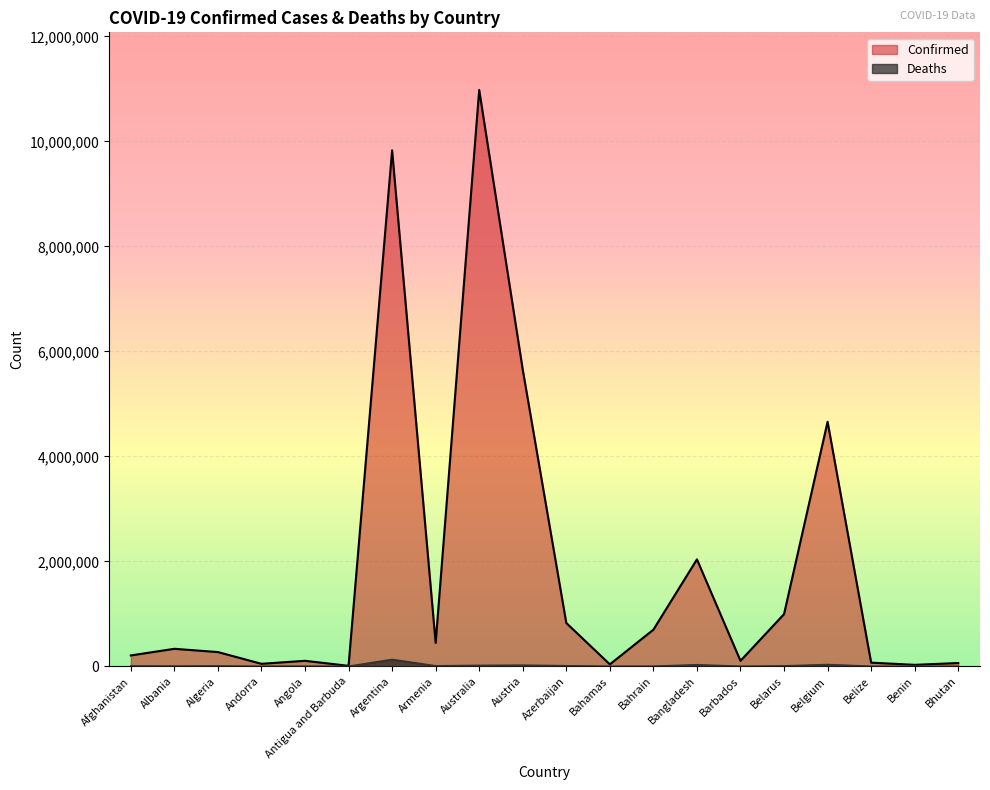

How many data points in Deaths are less than 6881?

10